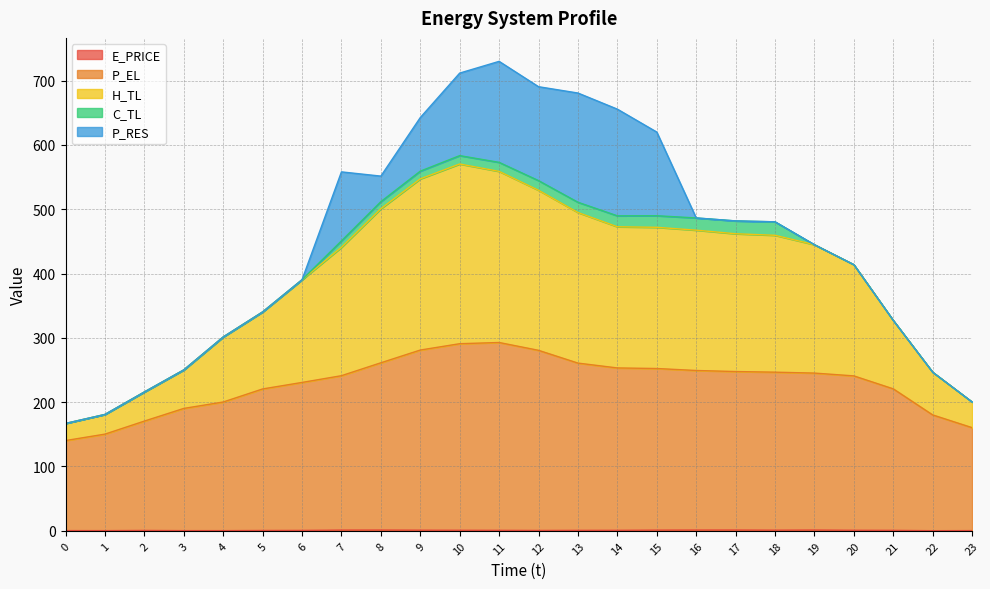

True or false: P_EL and H_TL cross at least once.

False